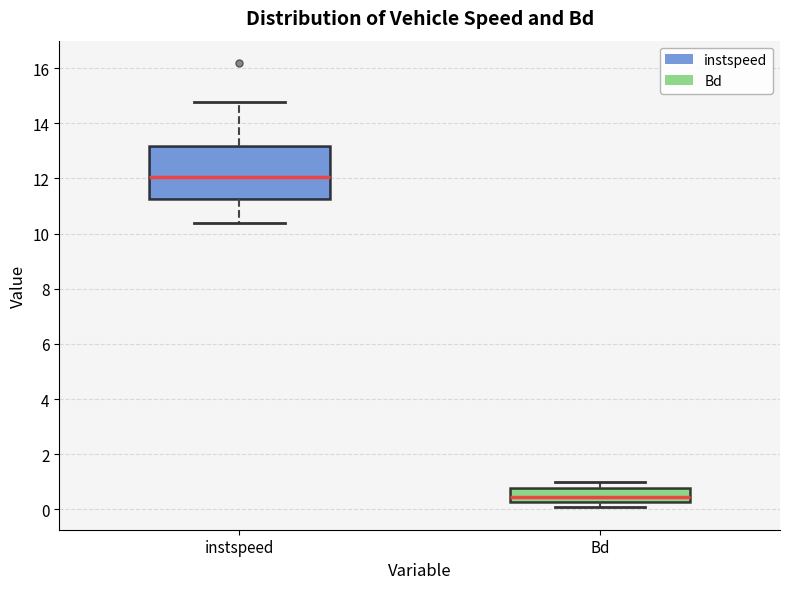

Where does the median line of the box for Bd sit on the y-axis? The values are not printed on the chart, so give them approximately, as read against the axis.

0.4